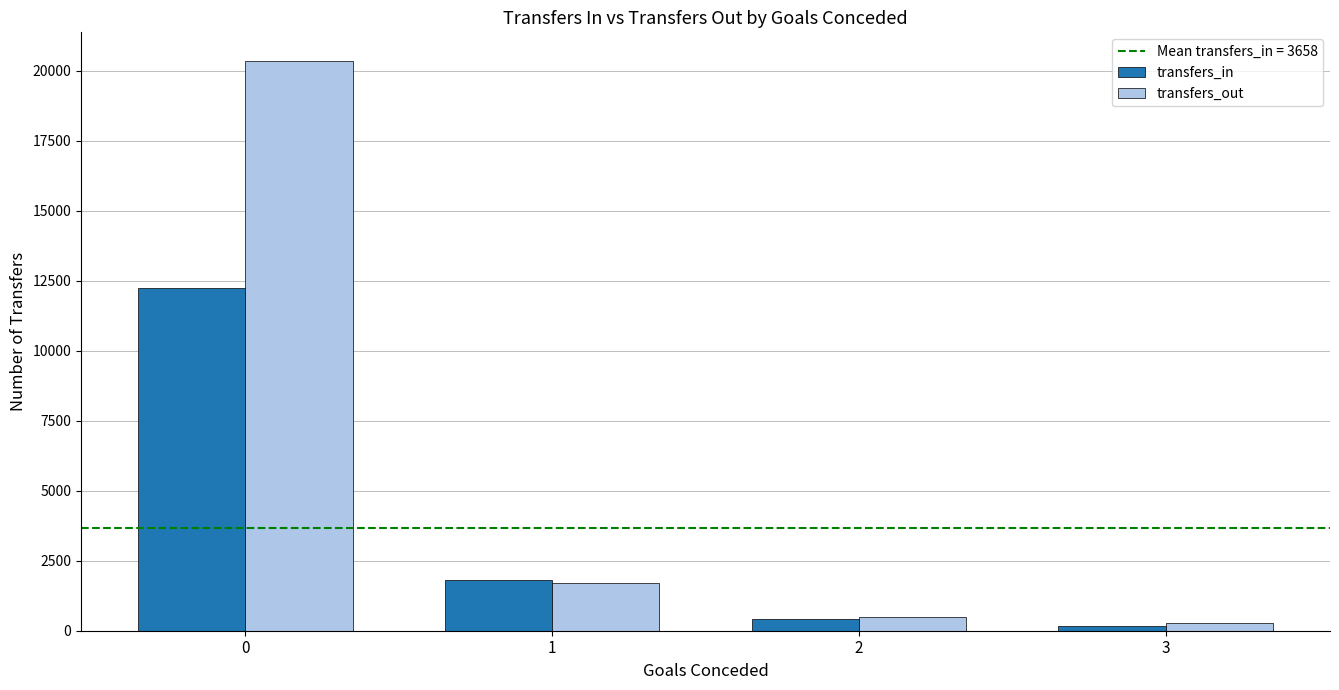

The transfers_in series shows 3227 at 1. True or false?

False